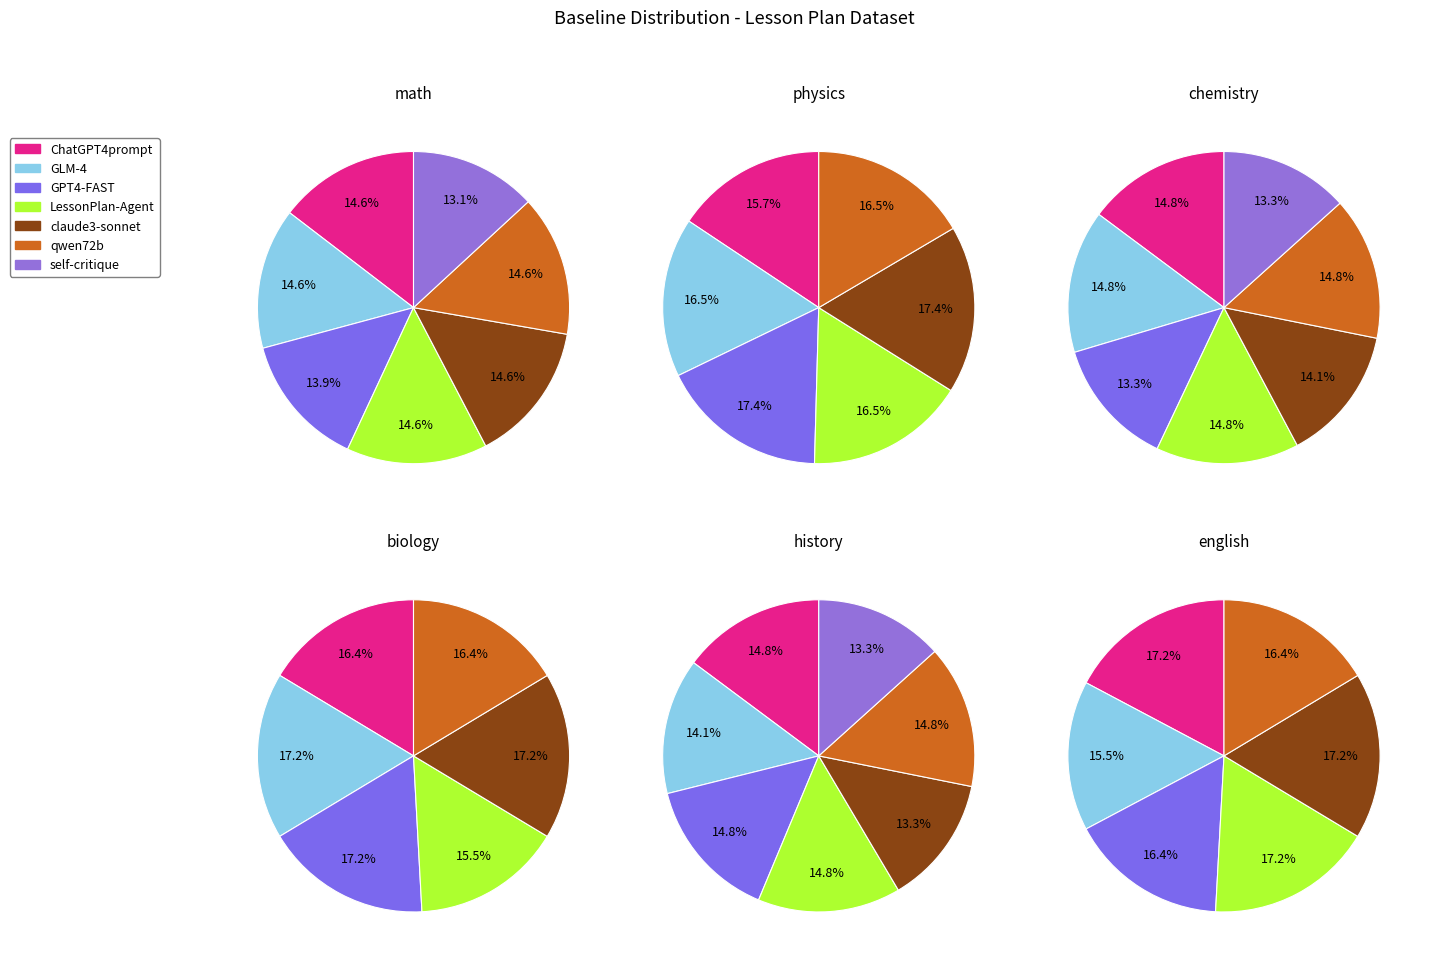

Rank the categories by value from lowest to highest.

self-critique, GPT4-FAST, ChatGPT4prompt, GLM-4, LessonPlan-Agent, claude3-sonnet, qwen72b